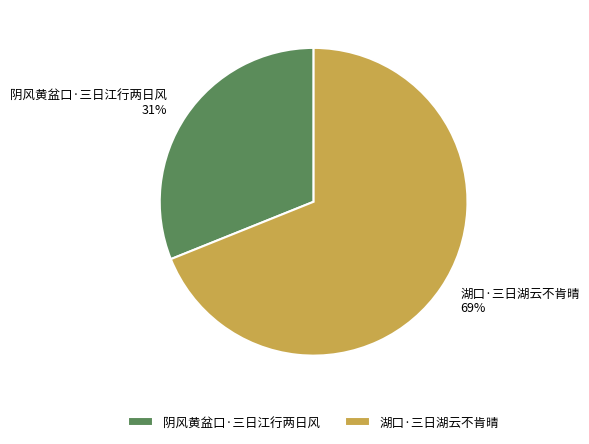

The 阴风黄盆口·三日江行两日风 slice represents 31% of the pie. True or false?

True